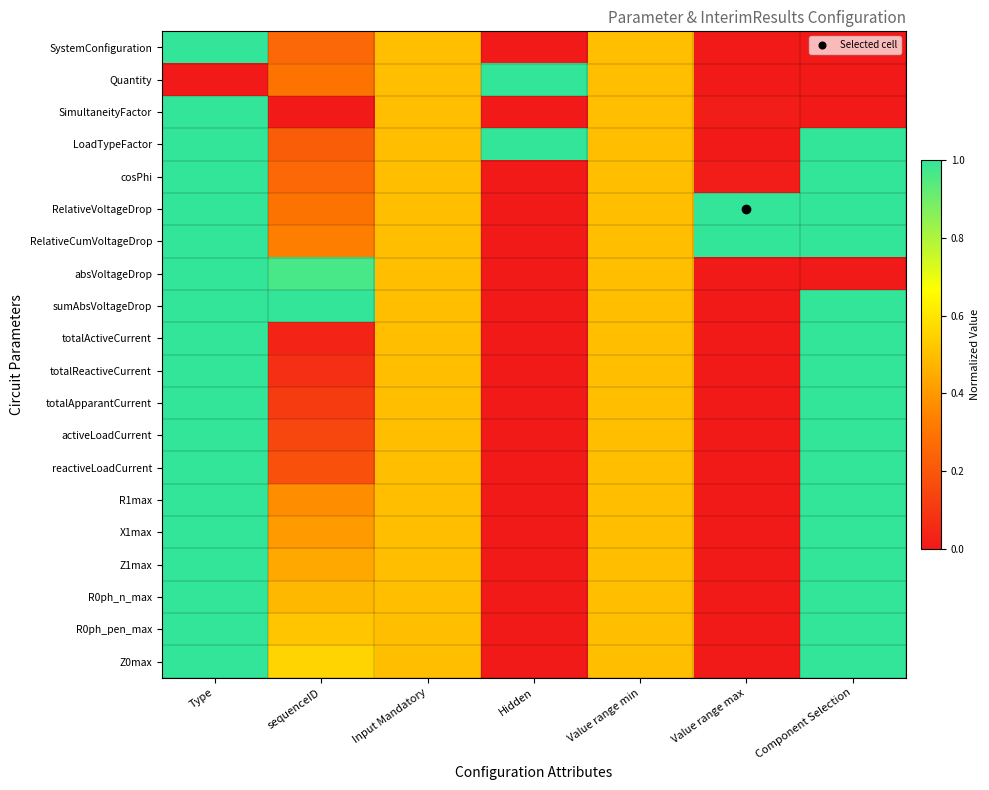

Between Hidden and Value range min, which is larger?

Value range min